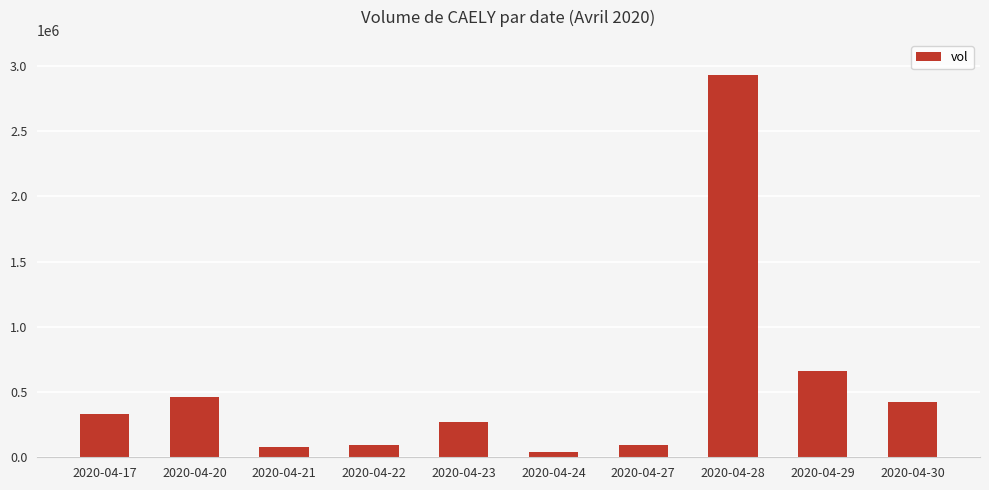

Between 2020-04-29 and 2020-04-30, which is larger?

2020-04-29